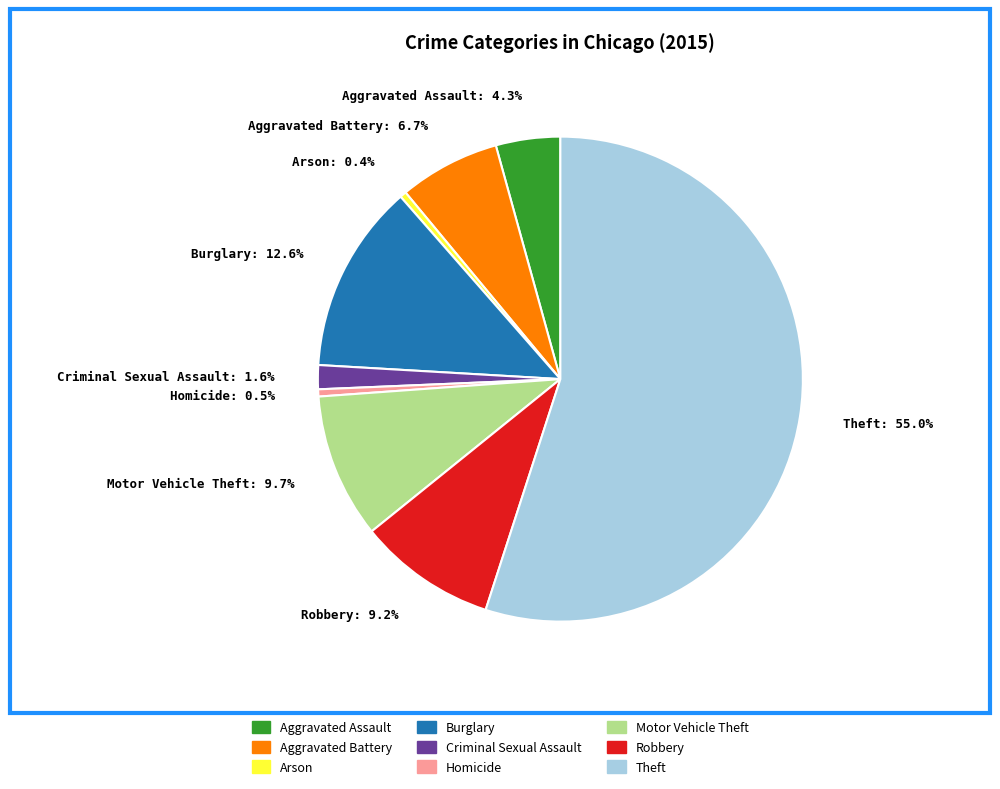

How many segments does this pie chart have?

9